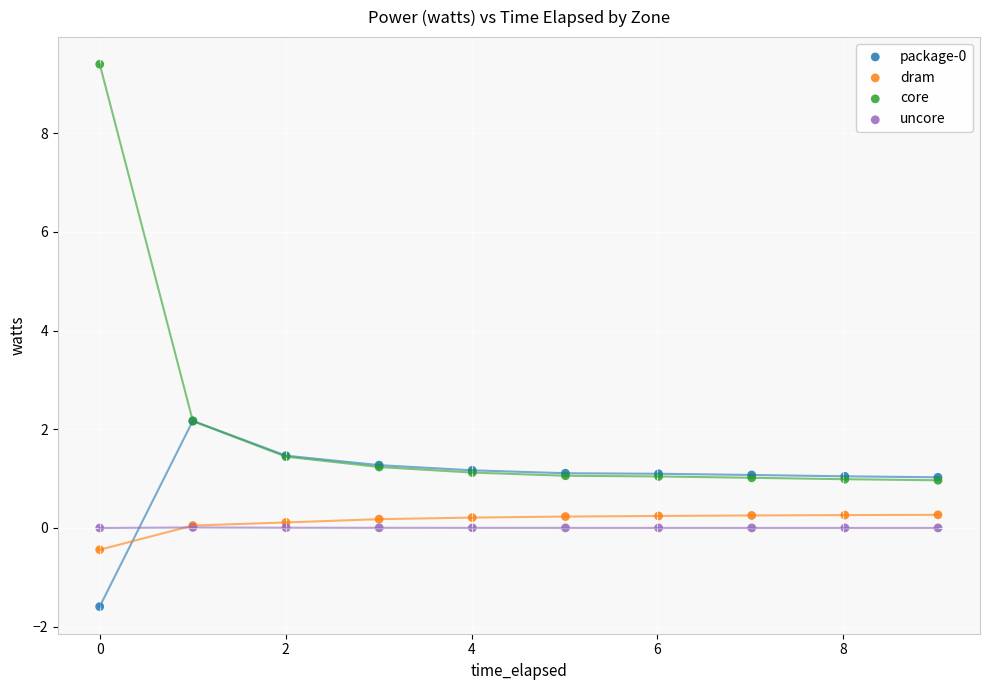

Which series contains the highest Y value?

core